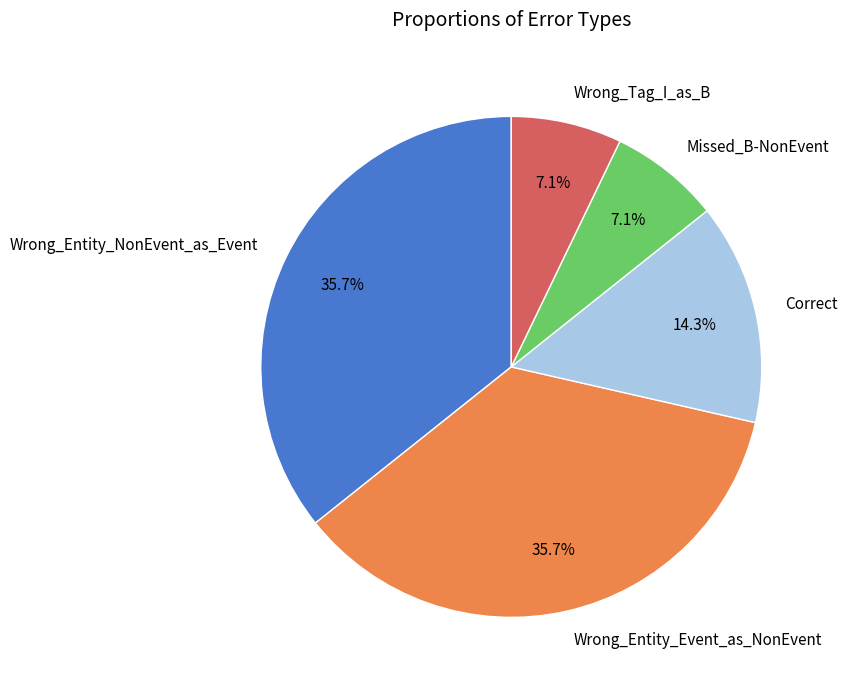

Is Correct the majority of the pie?

No